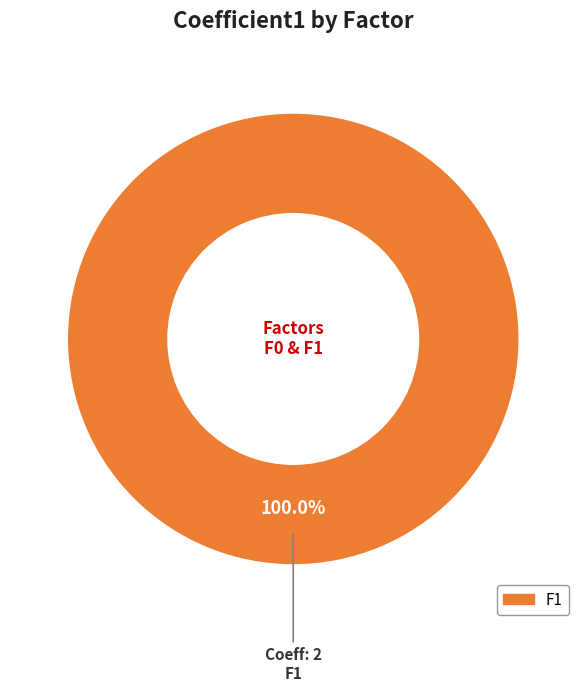

How many segments does this pie chart have?

1